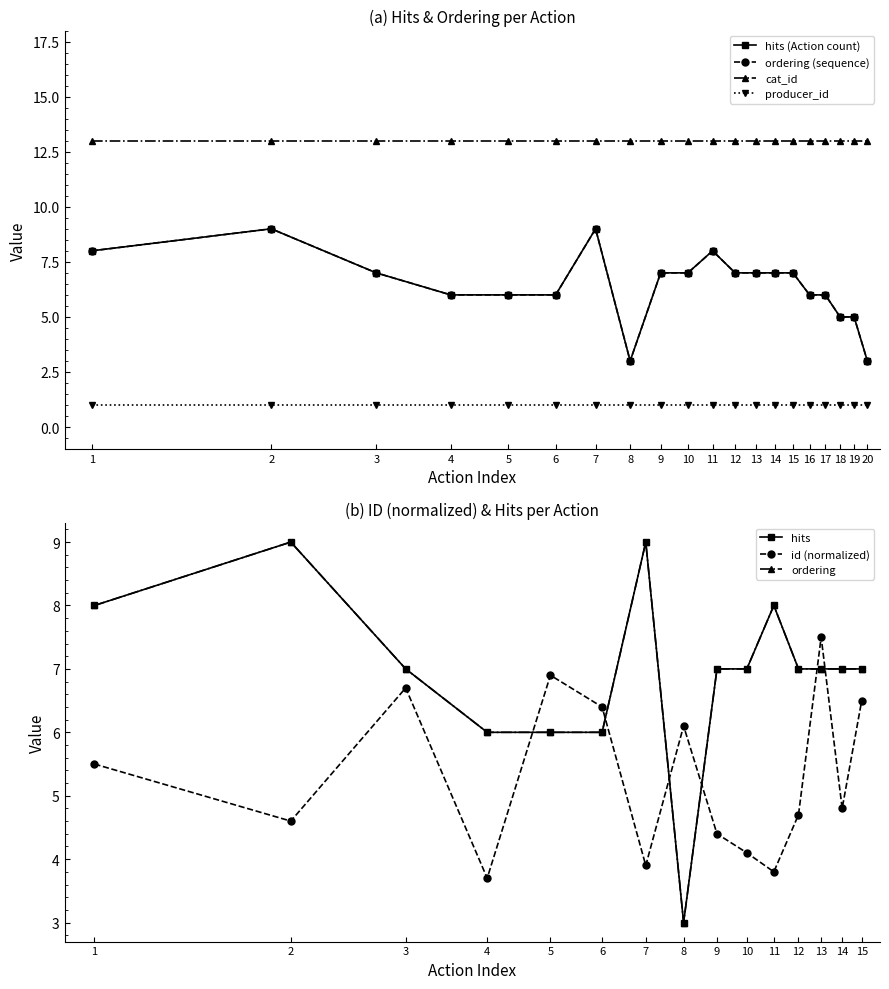

In hits, how many points are lower than both neighbors (excluding endpoints)?

1